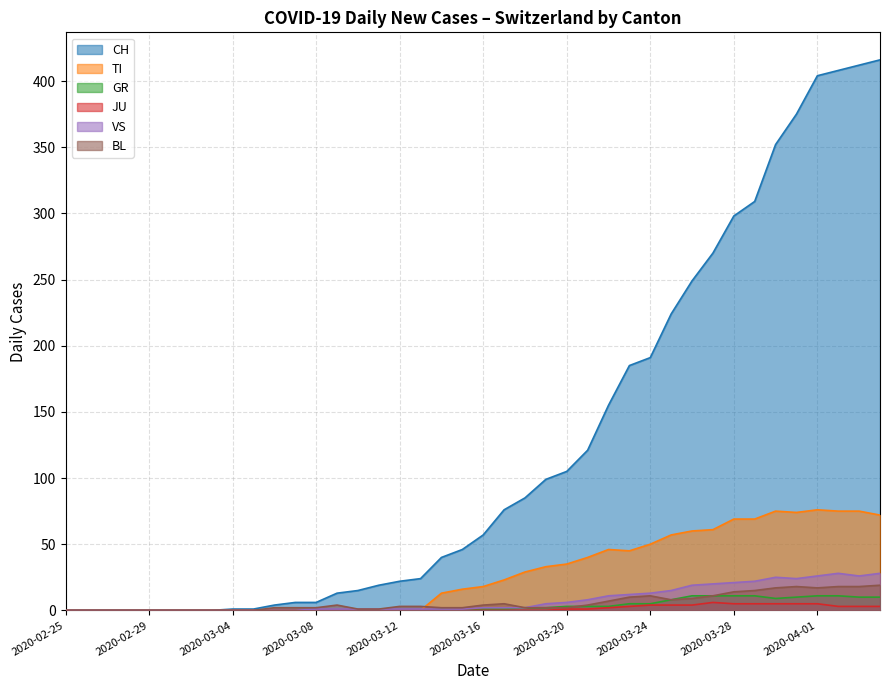

Which series has the widest spread of values?

CH